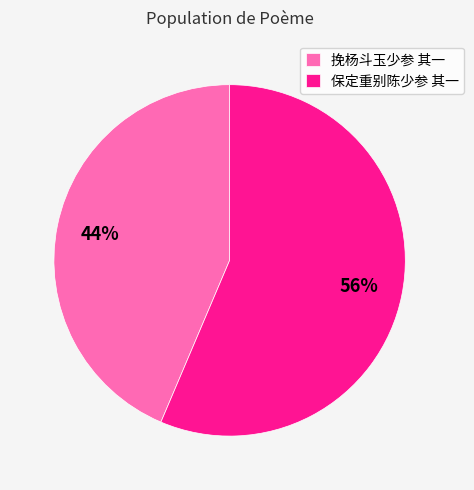

The 挽杨斗玉少参 其一 slice represents 33% of the pie. True or false?

False